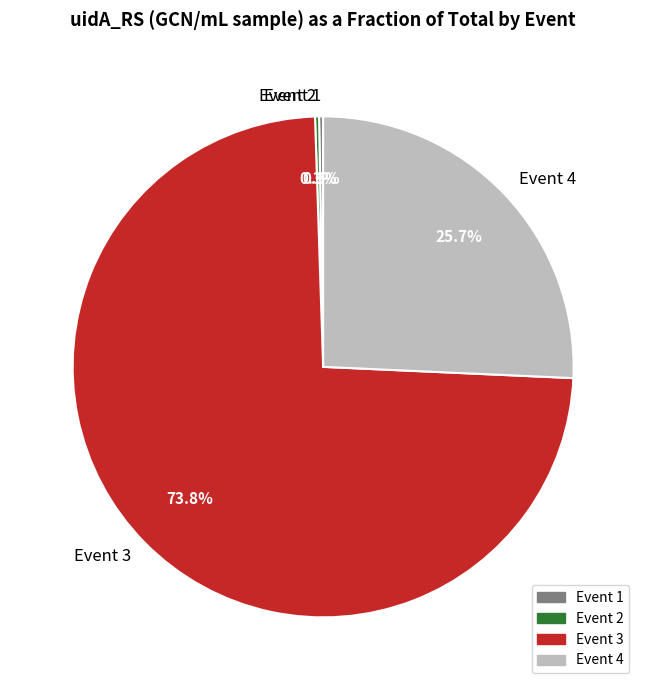

What is the largest slice in the pie chart?

Event 3